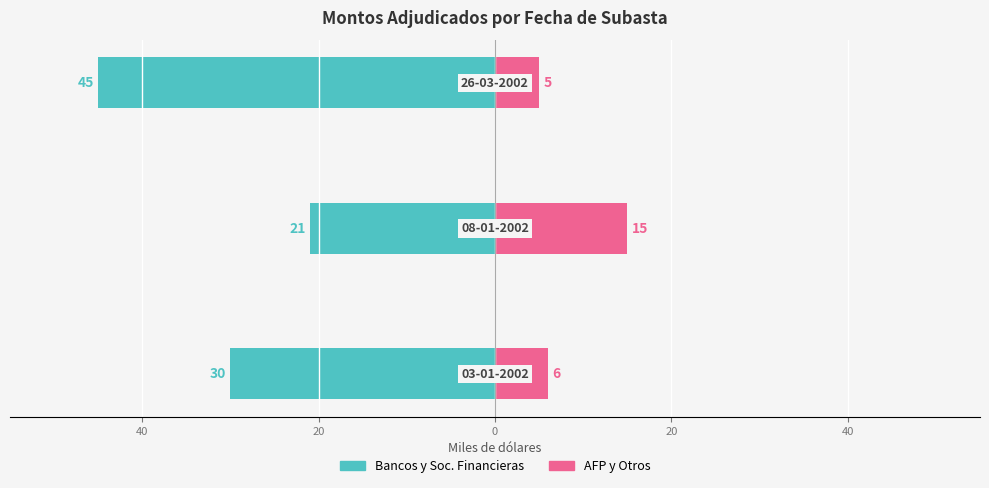

The Monto adjudicado bancos y sociedades financieras series shows -14 at 40. True or false?

False